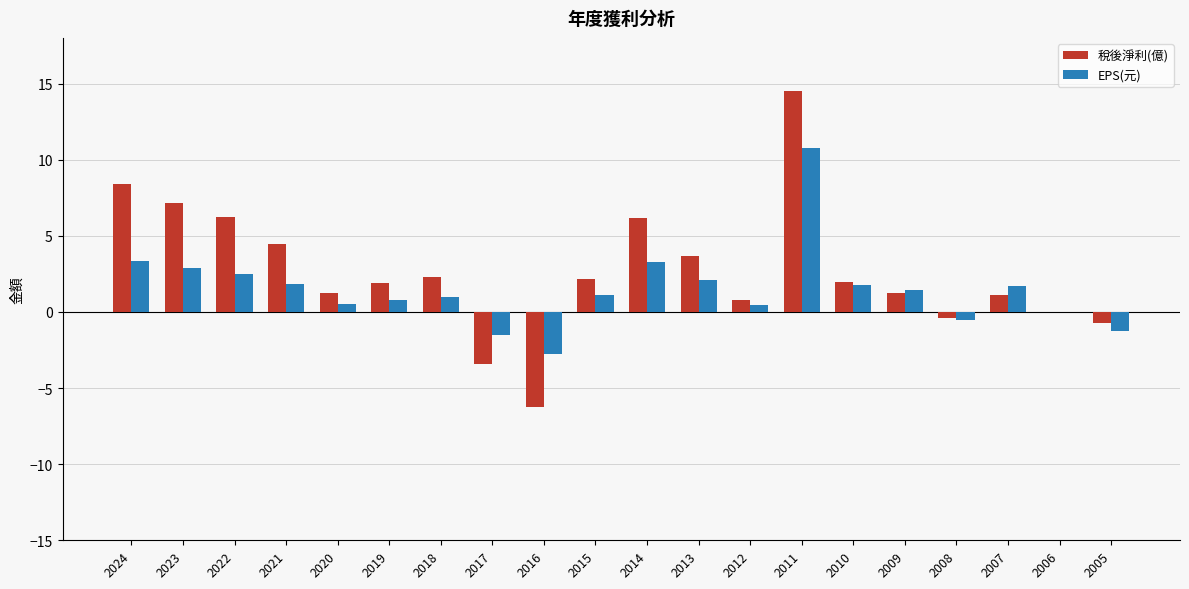

What value does the EPS(元) series have at 2023?

2.9